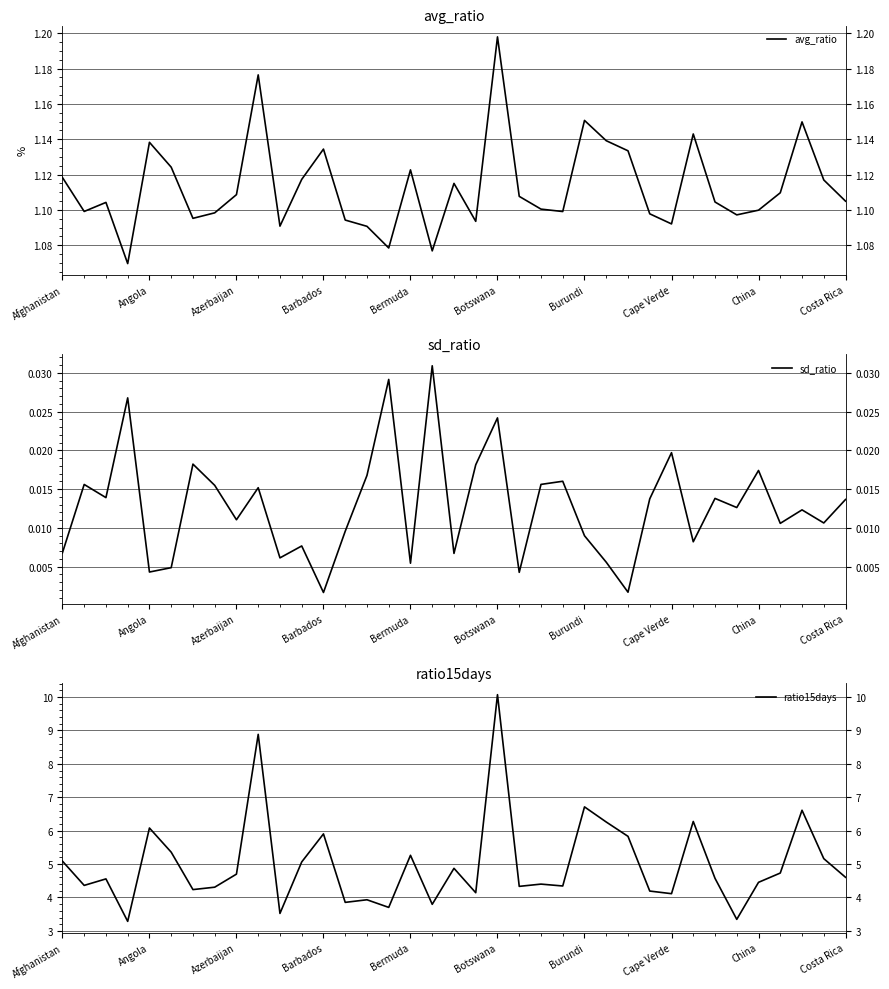

Is the value of avg_ratio at 27 greater than the value of ratio15days at 35?

No